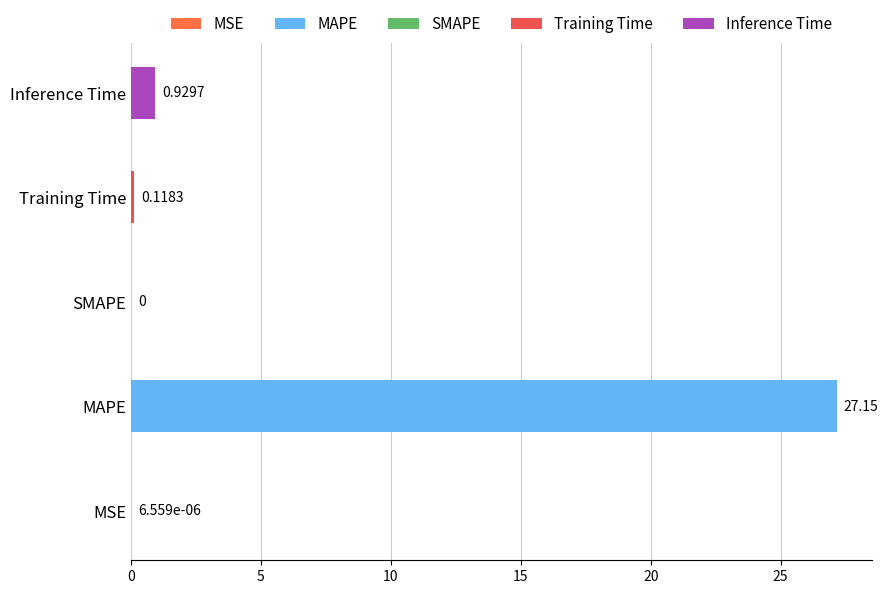

How many bars are there in total?

5